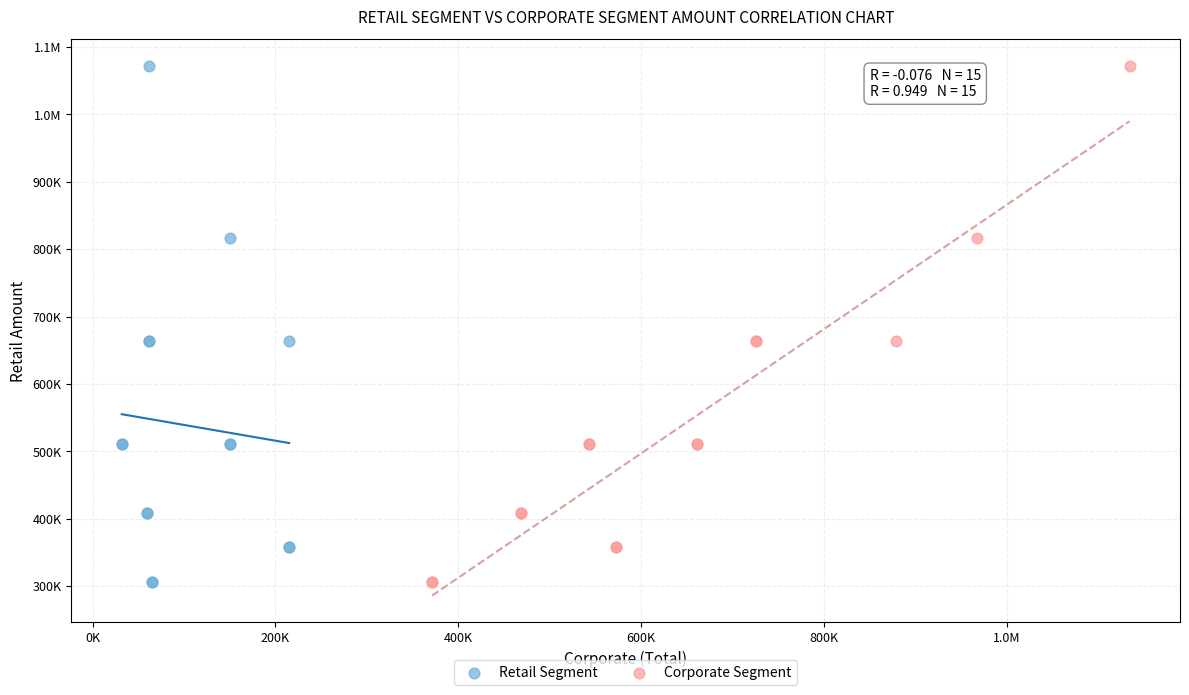

What are all the series names shown in the legend?

Retail Segment, Corporate Segment